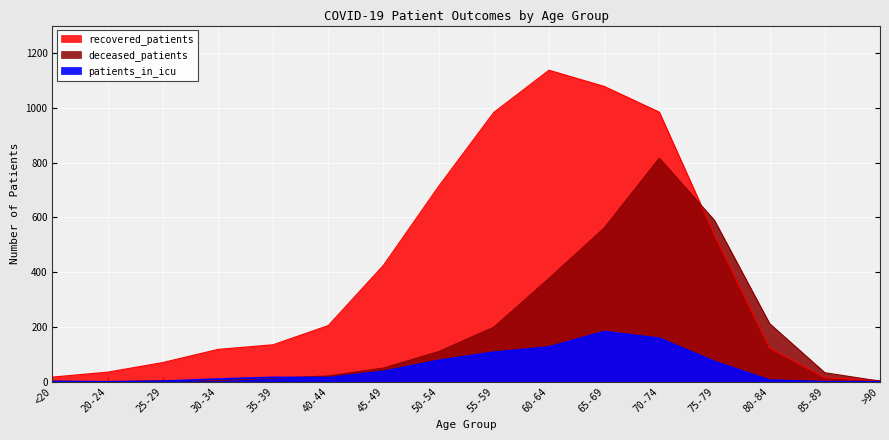

How many data points in deceased_patients are less than 50?

8